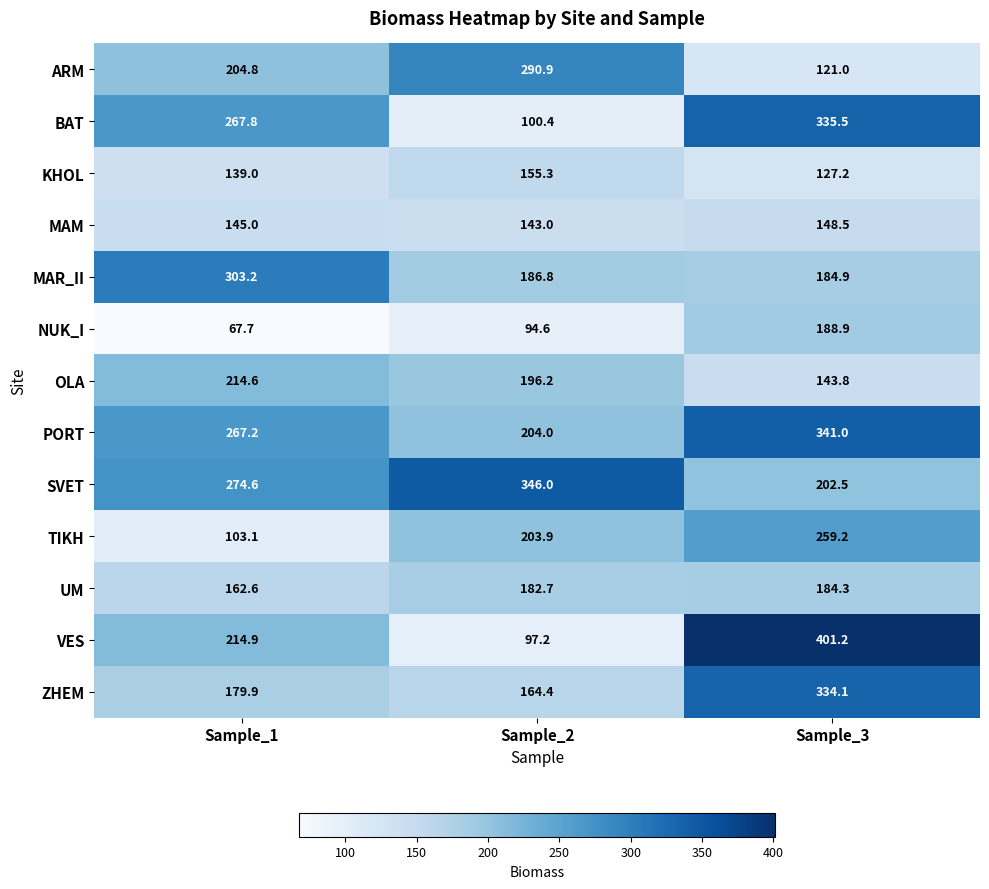

How many series are shown in this chart?

13